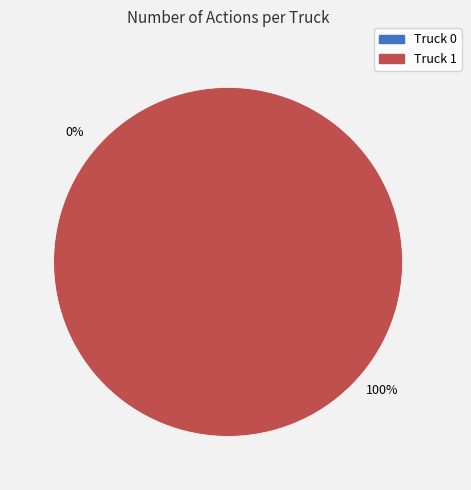

How many segments does this pie chart have?

2